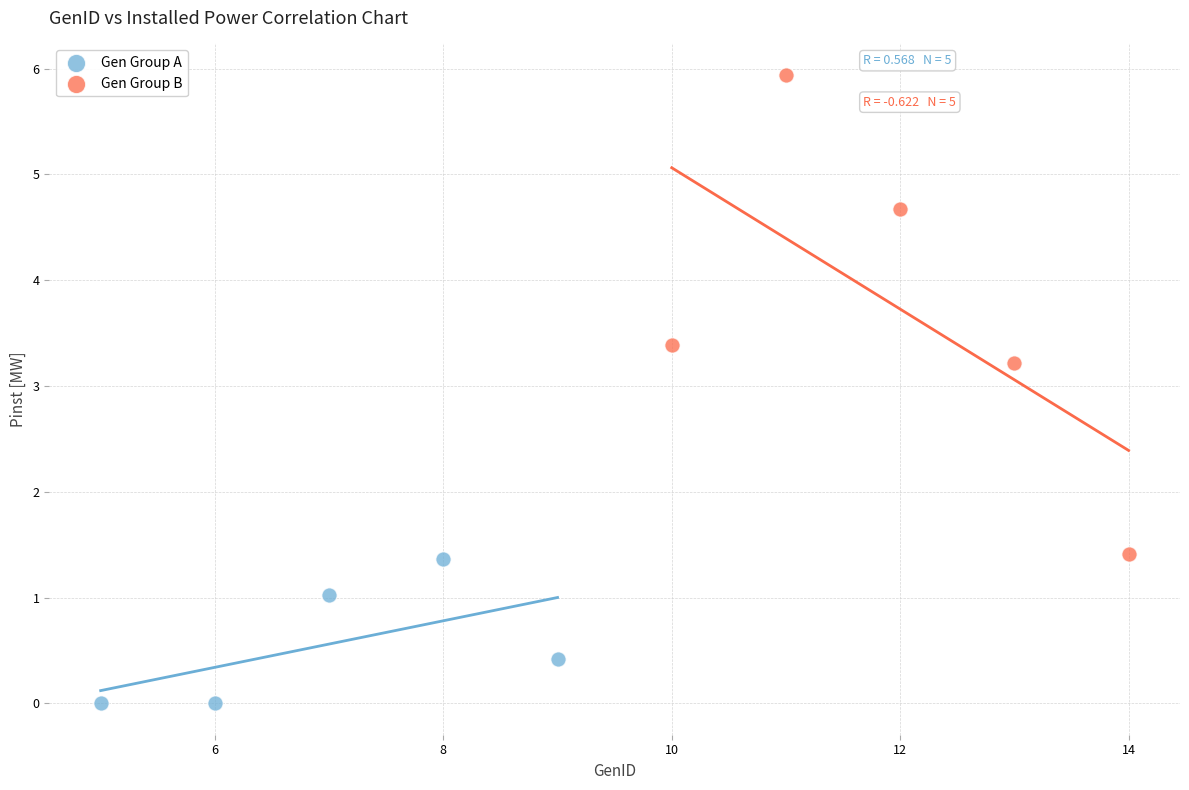

What are all the series names shown in the legend?

Gen Group A, Gen Group B